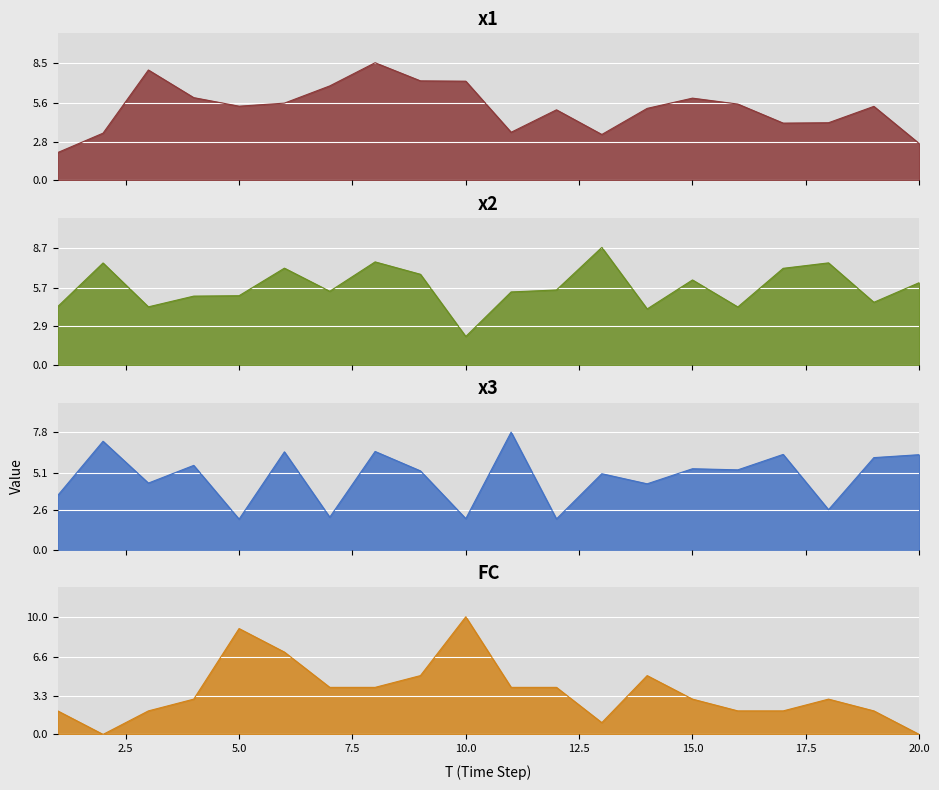

Where is the first local maximum for x1?

3